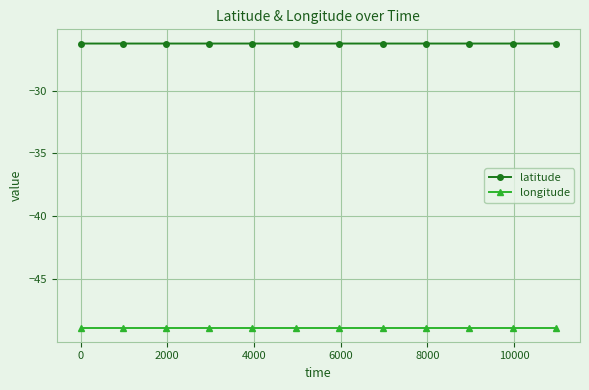

Reading left to right, what are all the values shown in this chart?

latitude: -26.3	-26.3	-26.3	-26.3	-26.3	-26.3	-26.3	-26.3	-26.3	-26.3	-26.3	-26.3
longitude: -48.8	-48.8	-48.8	-48.8	-48.8	-48.8	-48.8	-48.8	-48.8	-48.8	-48.8	-48.8